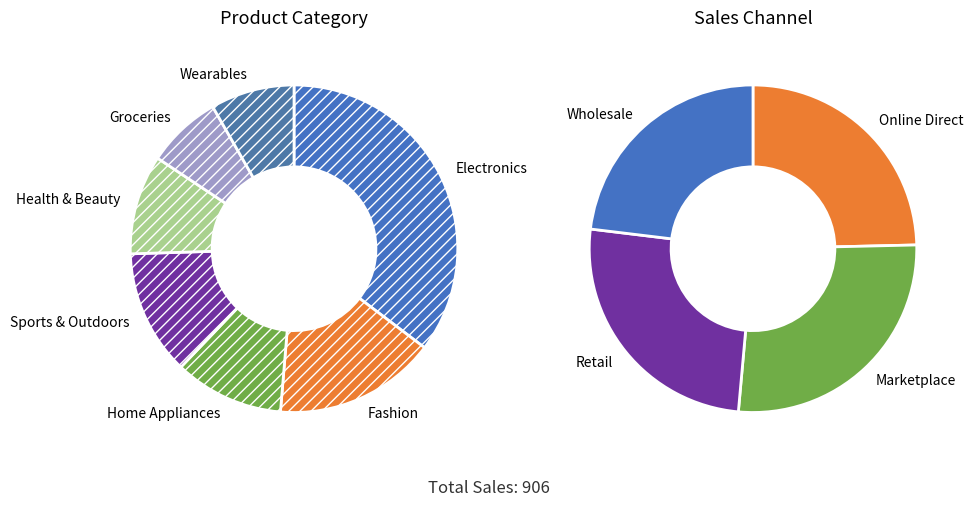

Does Fashion represent more than half of the total?

No